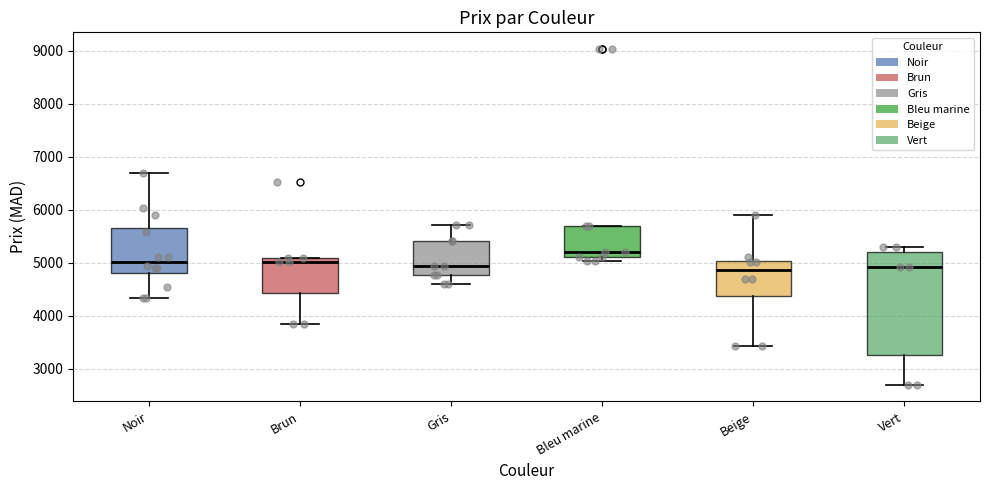

Comparing the boxes themselves (not the whiskers), which one is the tallest?

Vert